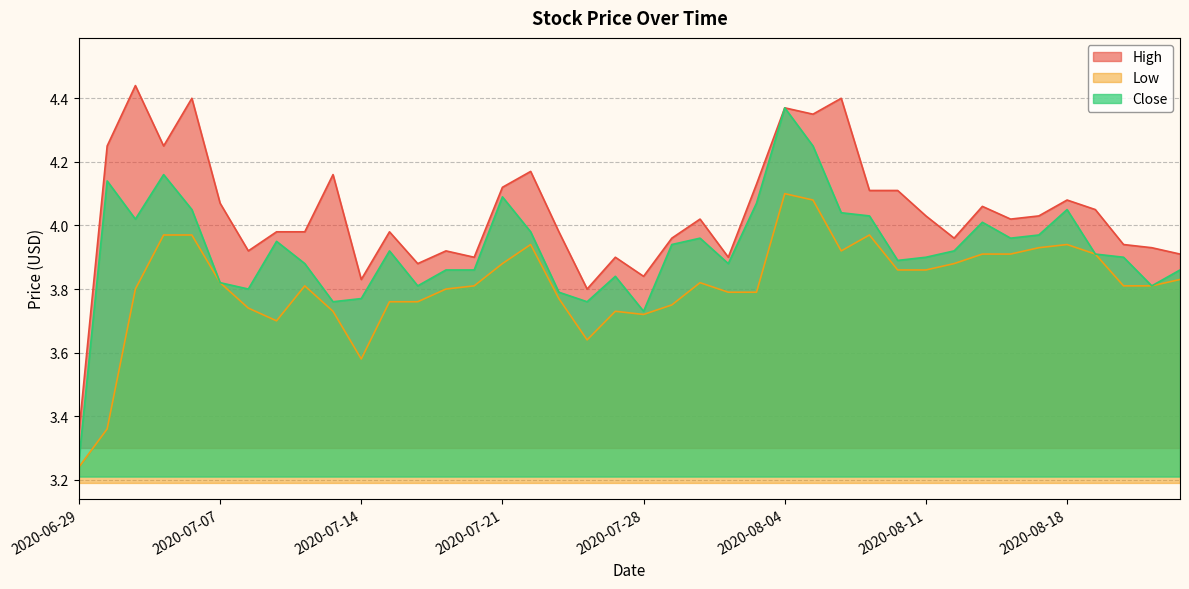

At which category is the sum across all series the highest?

2020-08-04